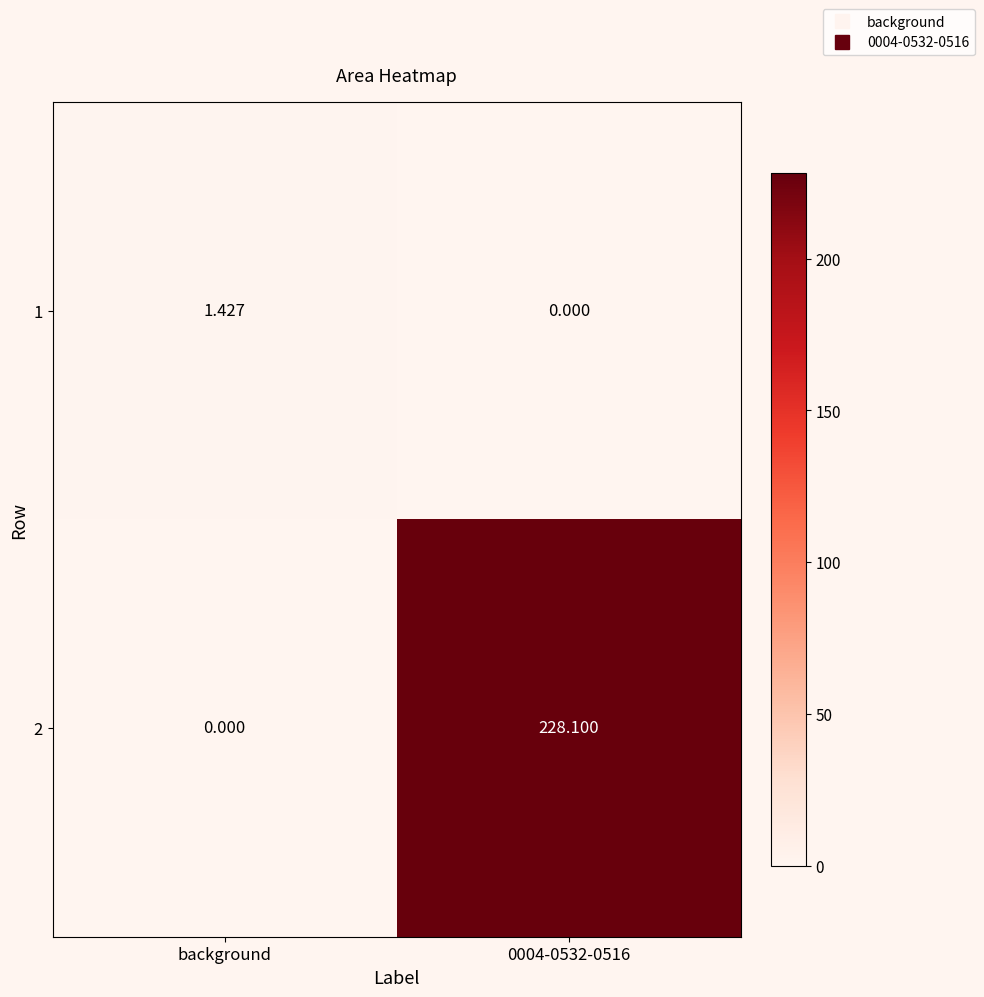

Rank the series by their average value, from lowest to highest.

1, 2